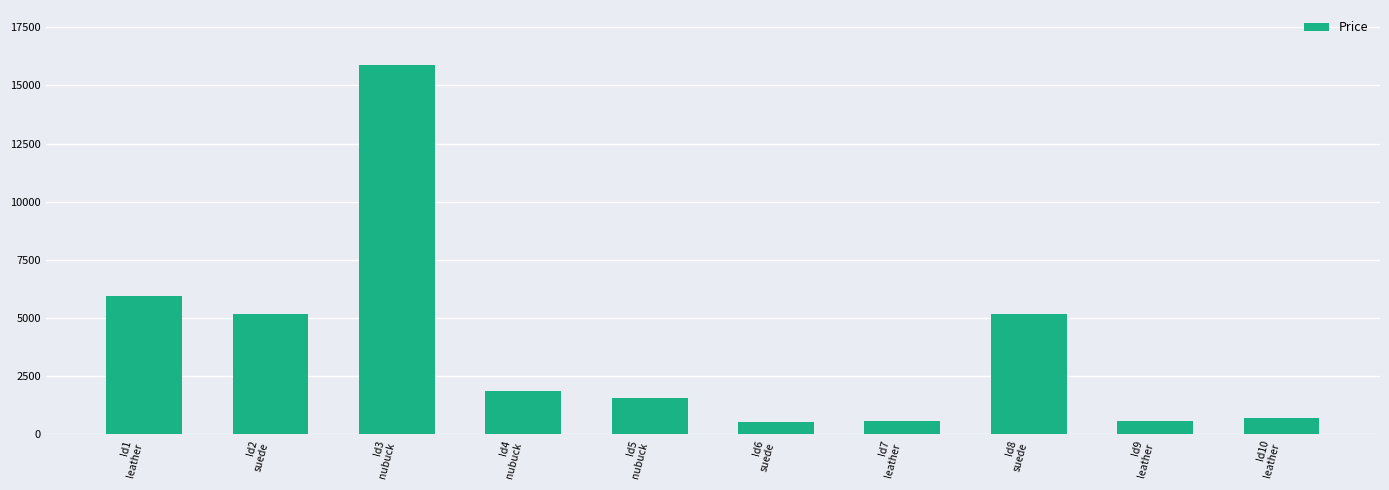

What is the ratio of the value at Id8
suede to the value at Id6
suede?

9.6